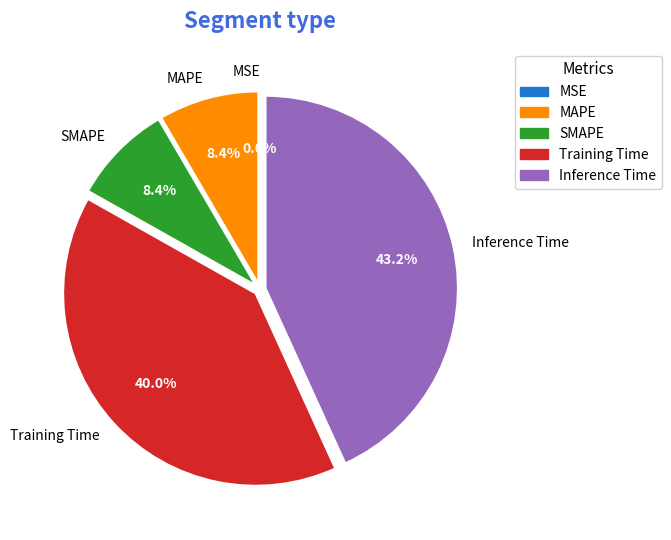

To the nearest percent, what is the difference between the largest and smallest slice percentages?

43%